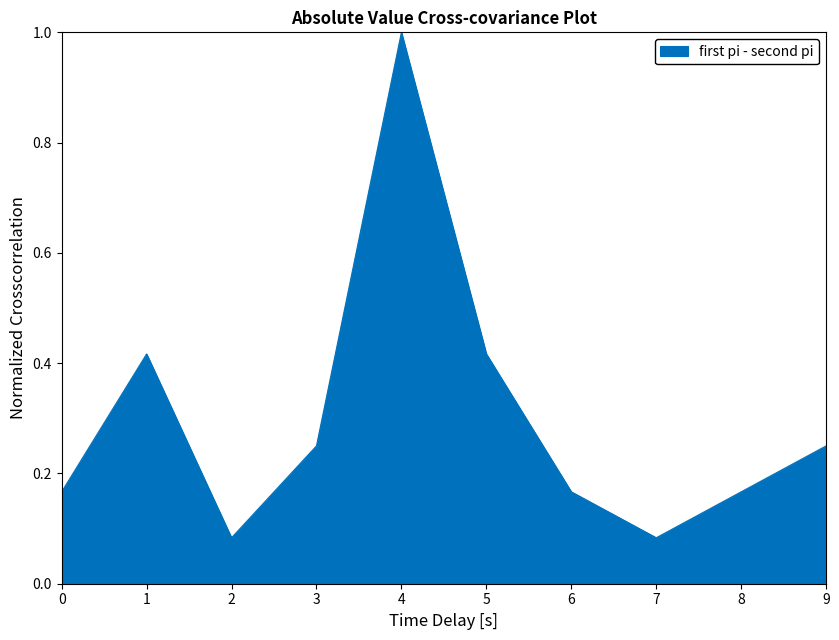

The value at 6 is 0.1. True or false?

False